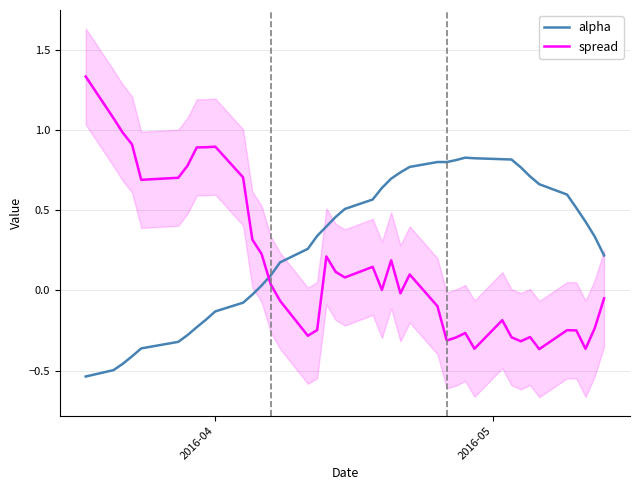

What is the difference between the second highest and second lowest values in the spread series?

1.4